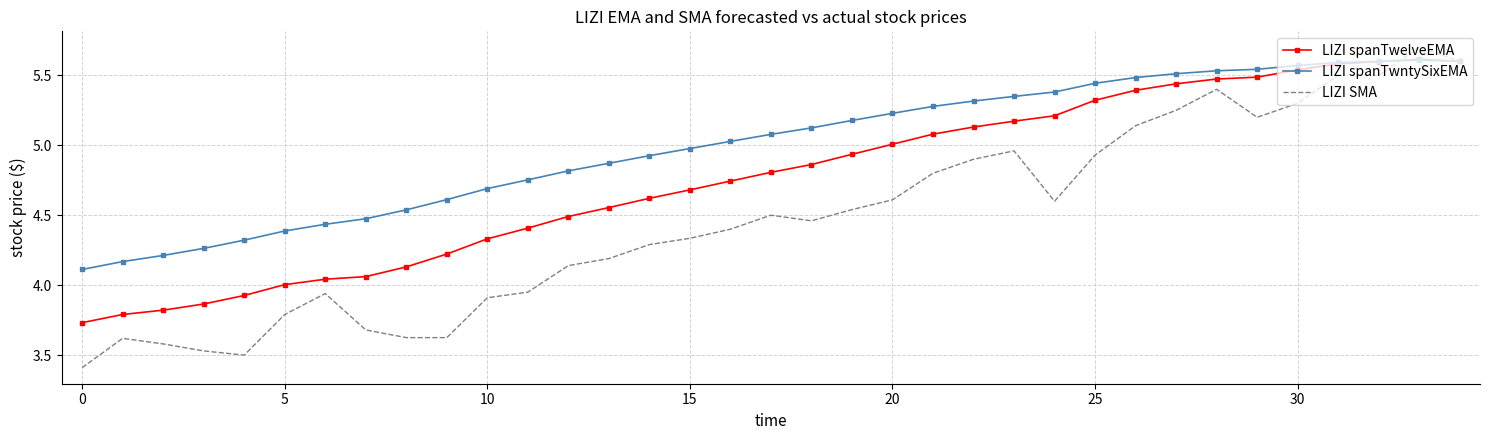

What is the smallest value displayed?

3.4